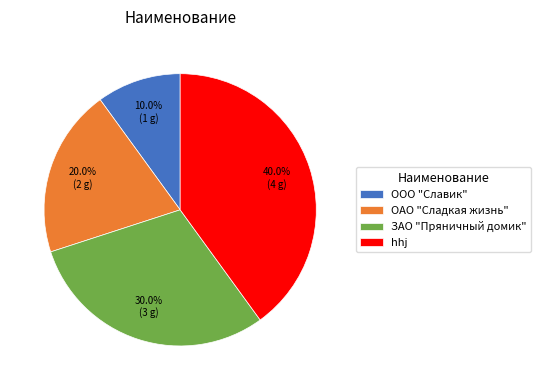

How much of the chart is everything except ОАО "Сладкая жизнь"?

80.0%